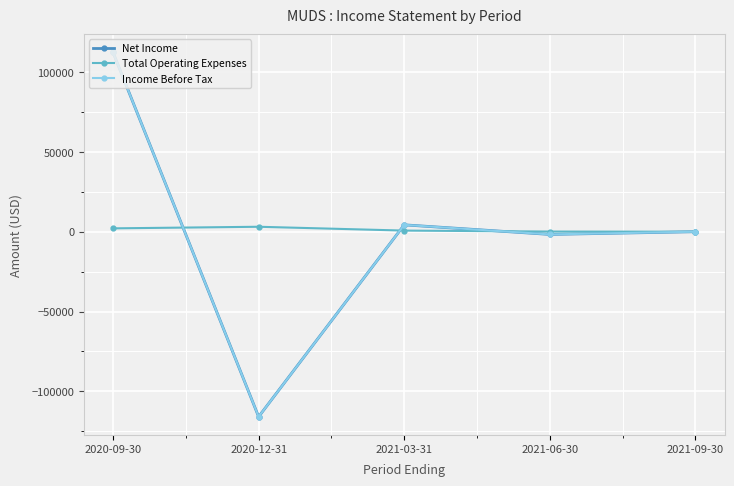

Is this an area chart (filled region under the line)?

No